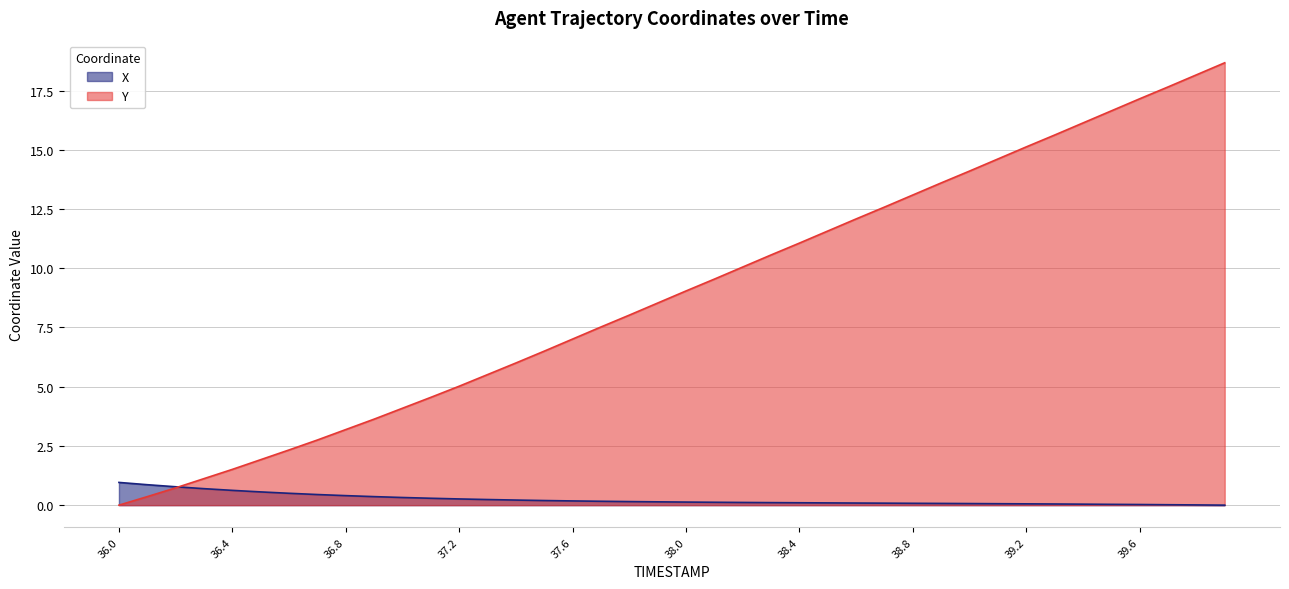

Rank the series at 37.6 from highest to lowest value.

Y, X